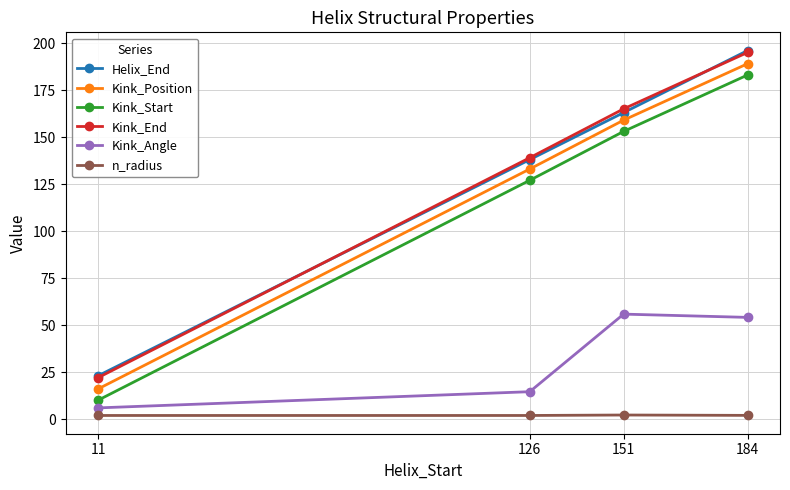

True or false: Kink_Position and Helix_End intersect in this chart.

False